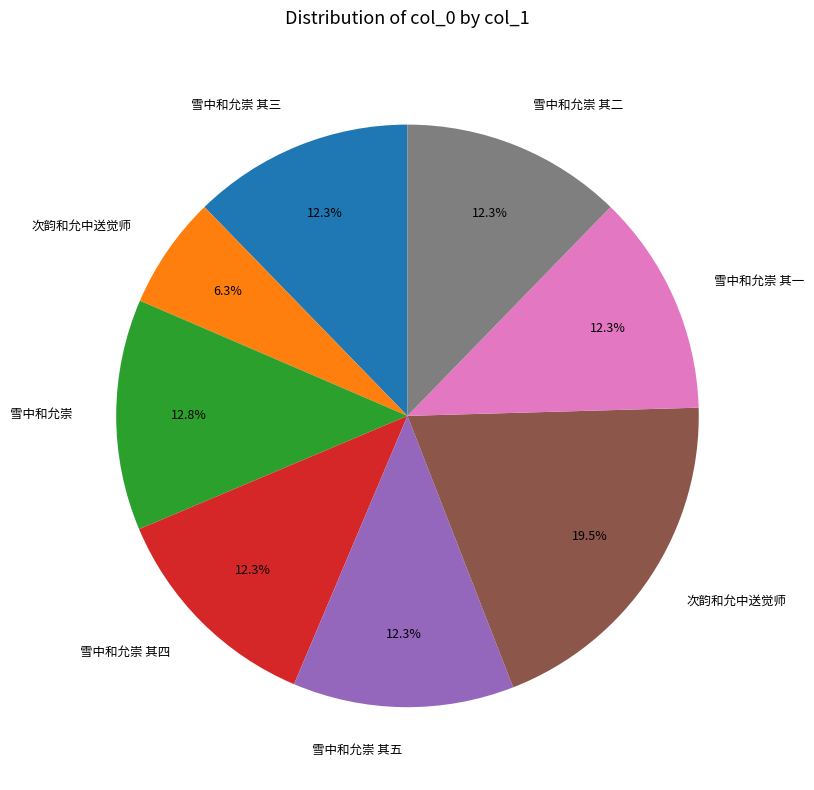

Is there a majority slice in this chart?

No